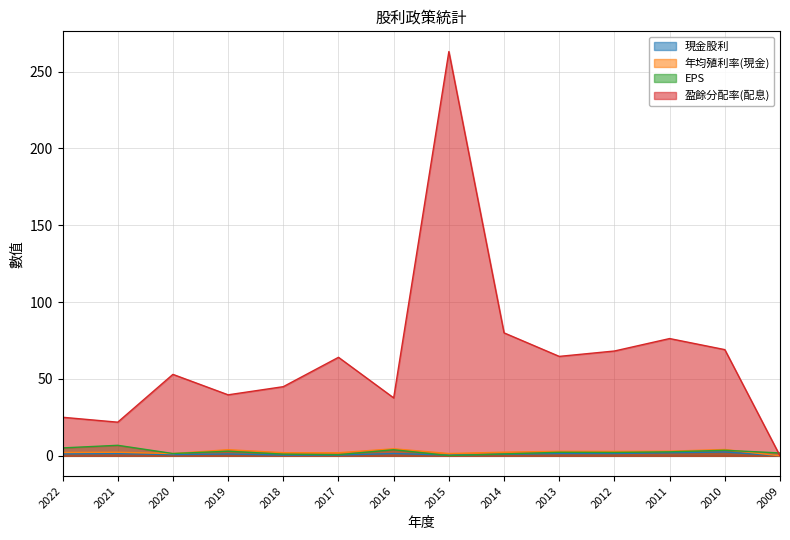

Reading left to right, extract all data points from this chart.

現金股利: 1.3	1.5	0.8	1.2	0.5	0.5	1.5	0.5	1.0	1.5	1.5	2.0	2.5	0.0
年均殖利率(現金): 2.2	2.3	1.5	4.0	2.0	2.0	4.6	1.5	2.4	3.0	2.9	3.0	4.1	0.0
EPS: 5.2	6.9	1.5	3.0	1.1	0.8	4.0	0.2	1.2	2.3	2.2	2.6	3.6	1.9
盈餘分配率(配息): 25.1	21.9	53.0	39.7	45.0	64.1	37.7	263.0	80.0	64.7	68.2	76.3	69.1	0.0